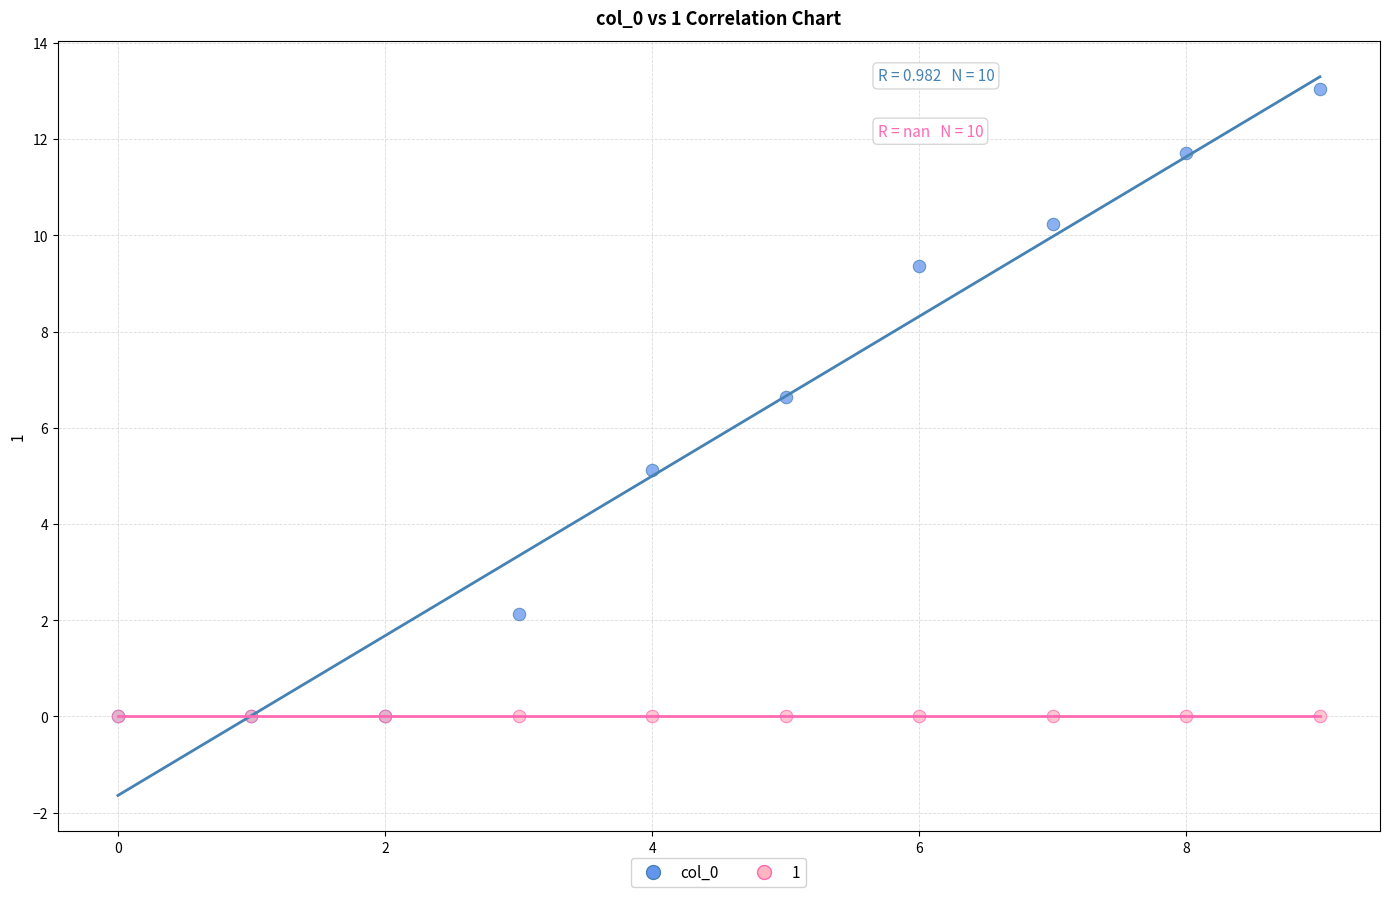

Across all series, what Y value is closest to 6?

6.6